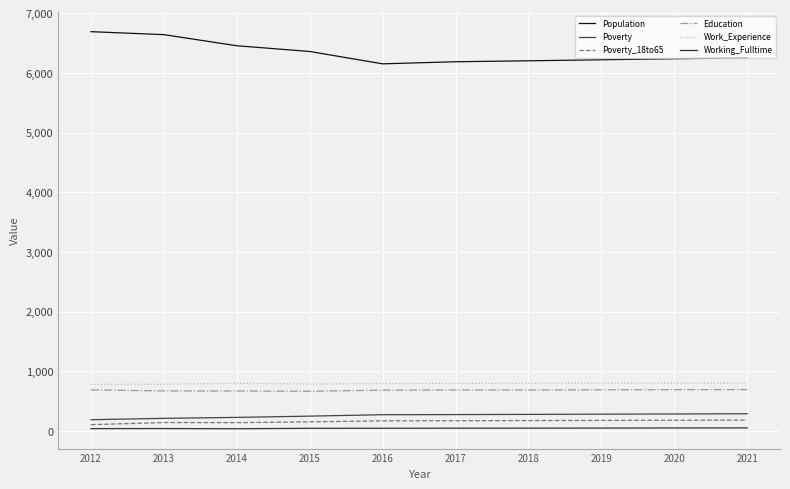

How many lines are shown in the chart?

6